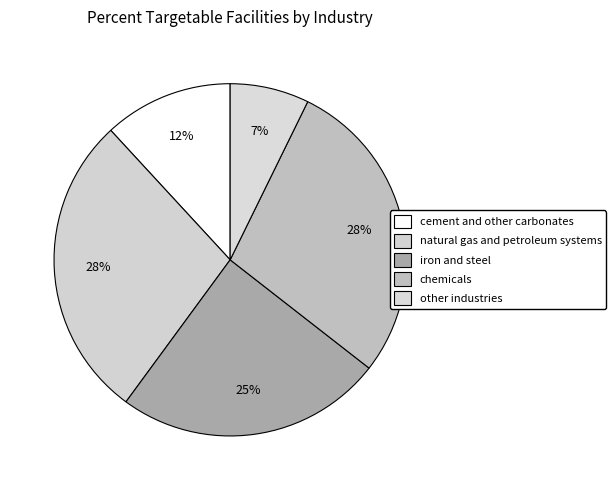

What percentage is the chemicals slice, to the nearest percent?

28%